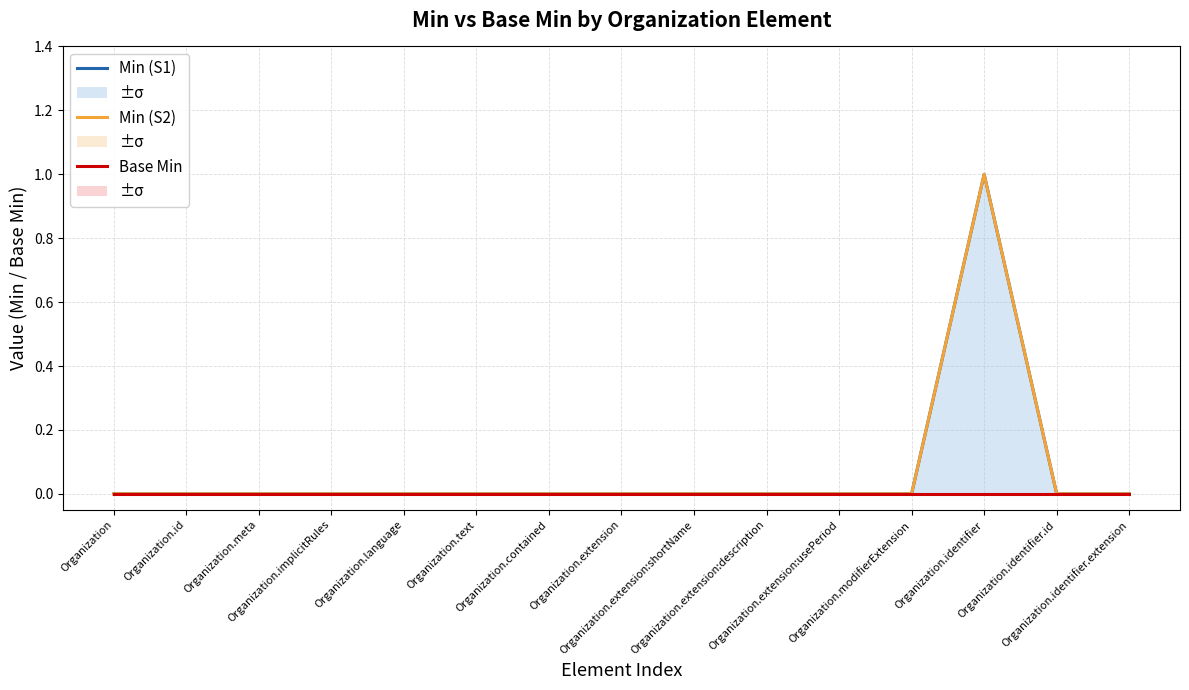

What are all the series names shown in the legend?

Min (Series 1), Min (Series 2), Base Min